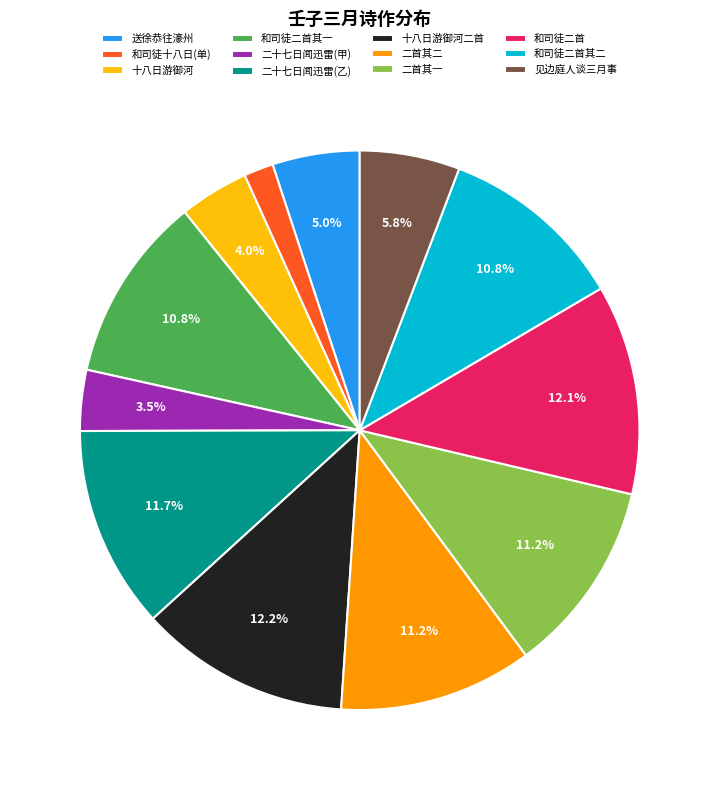

Count the number of slices in the pie.

12